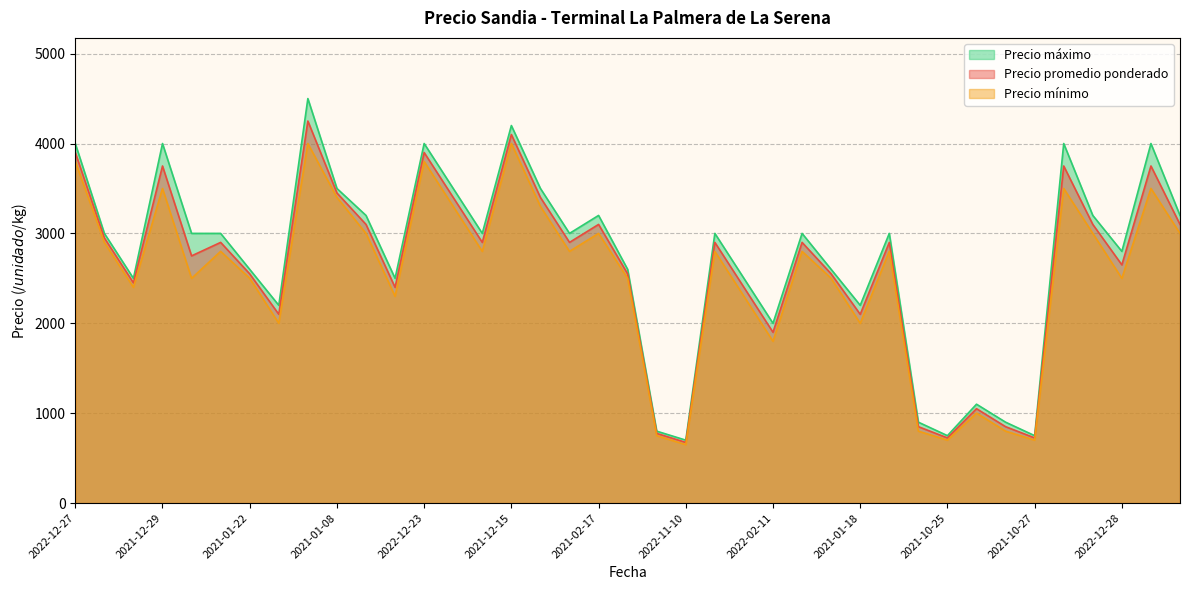

True or false: Precio mínimo has a value of 3500 at 2021-12-29.

True